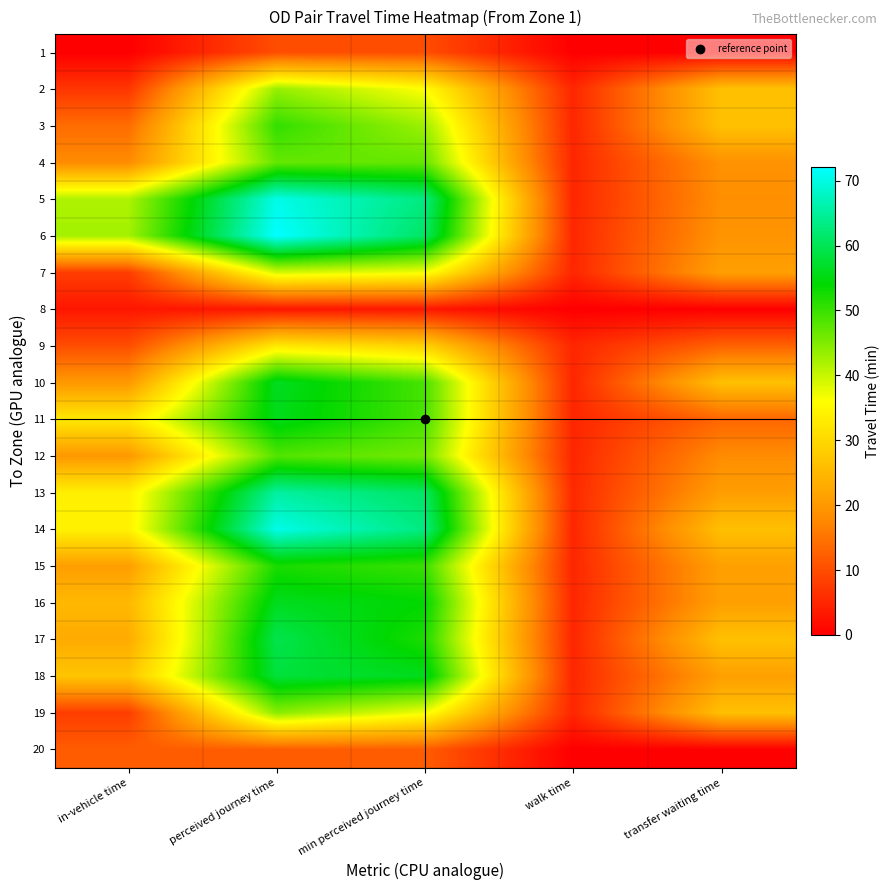

What is the difference between the highest and lowest values at perceived journey time?

69.1